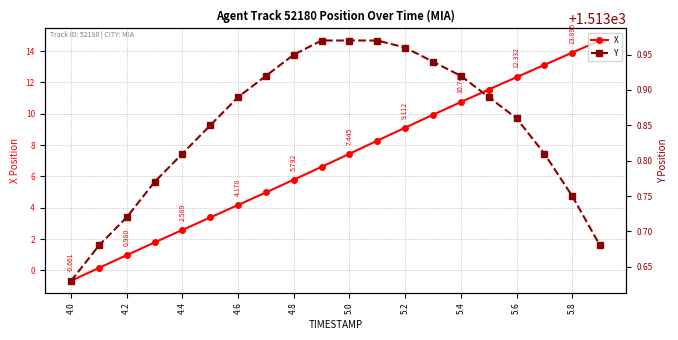

What position from the right is 4.0?

20